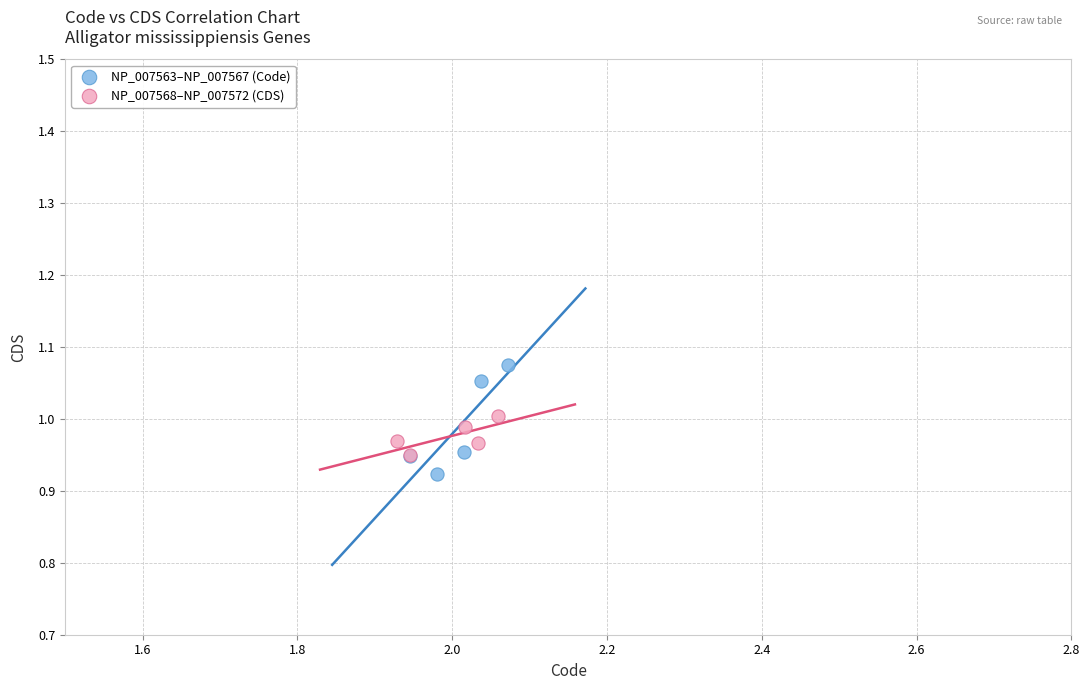

Which series contains the lowest Y value?

NP_007563–NP_007567 (Code)